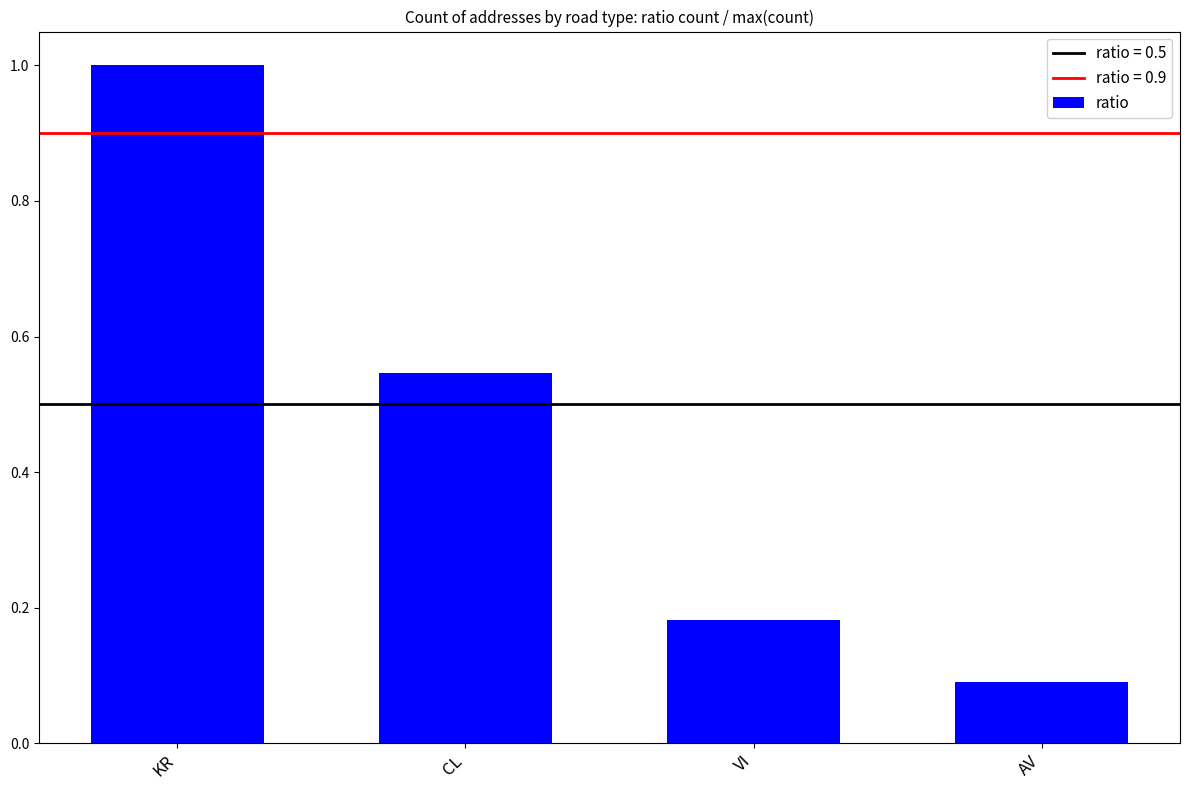

True or false: the data shows 1.0 at KR.

True